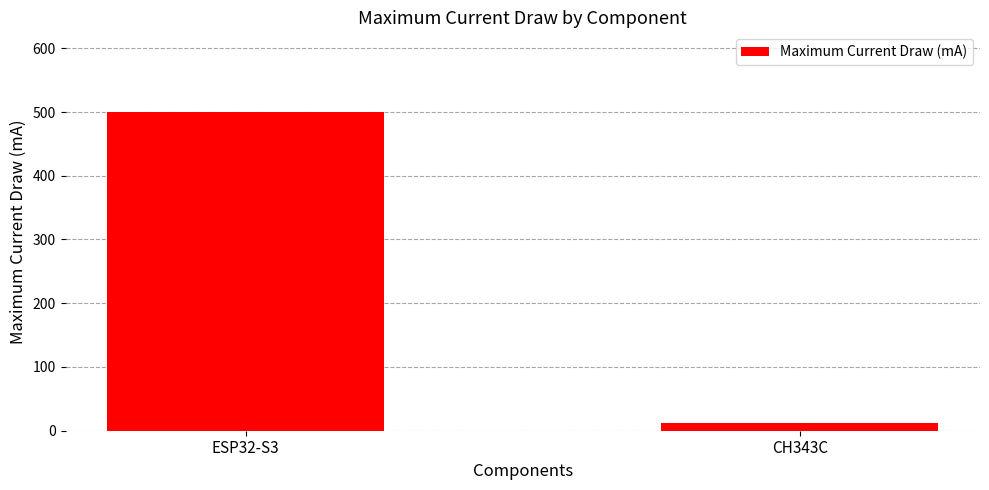

What is the label of the 1st bar from the right?

CH343C